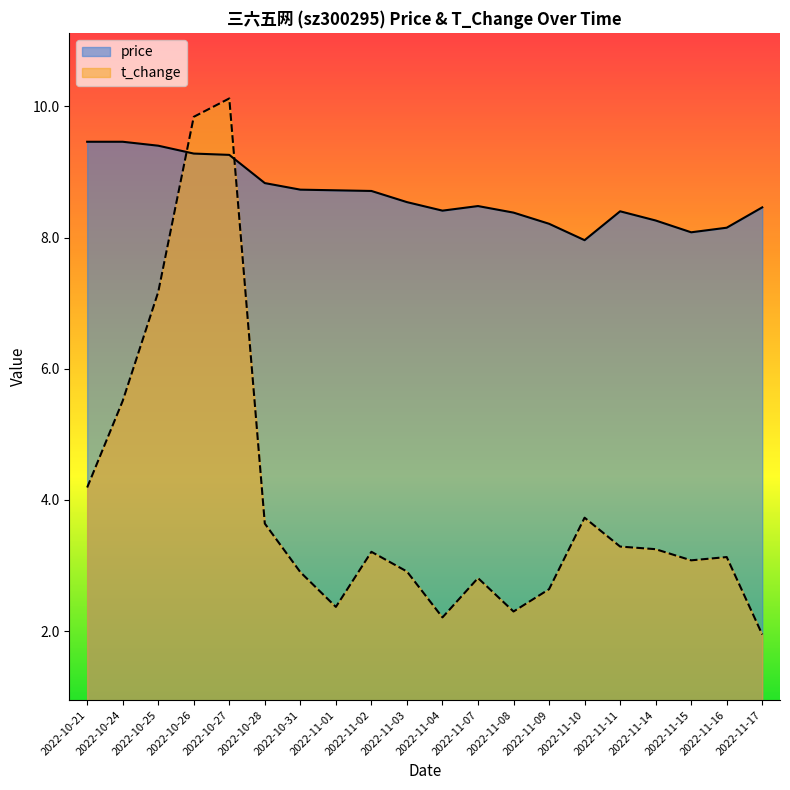

True or false: t_change has more than 0 points higher than both neighbors.

True